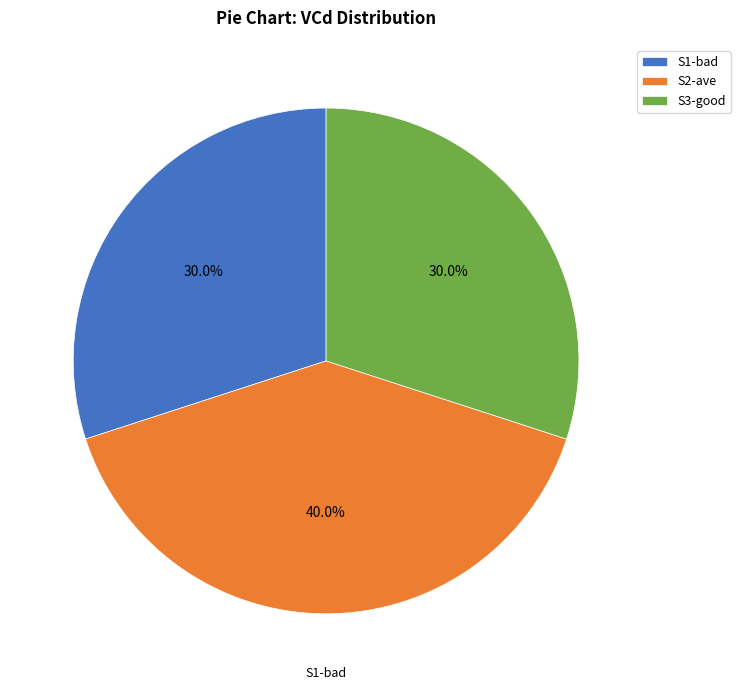

Is there any slice that represents more than half of the pie?

No